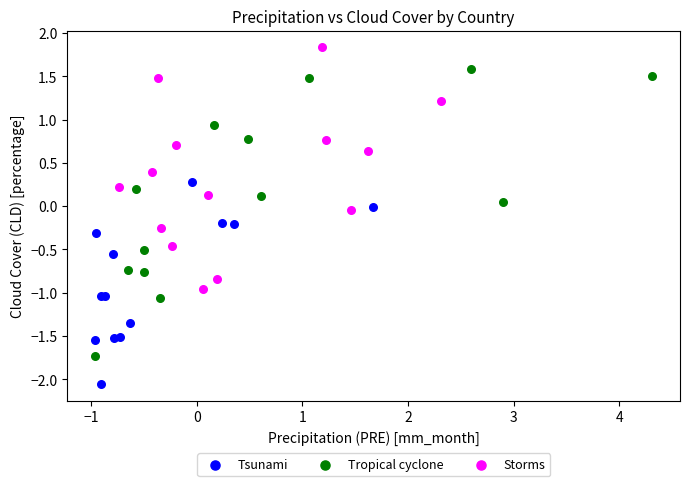

Which series has the widest spread of Y values?

Tropical cyclone